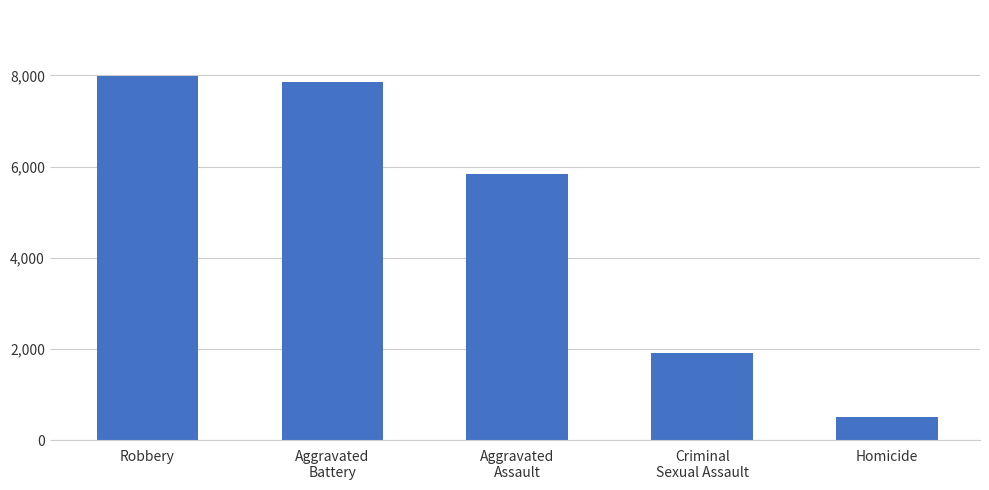

What is the change in value from Criminal
Sexual Assault to Homicide?

-1409